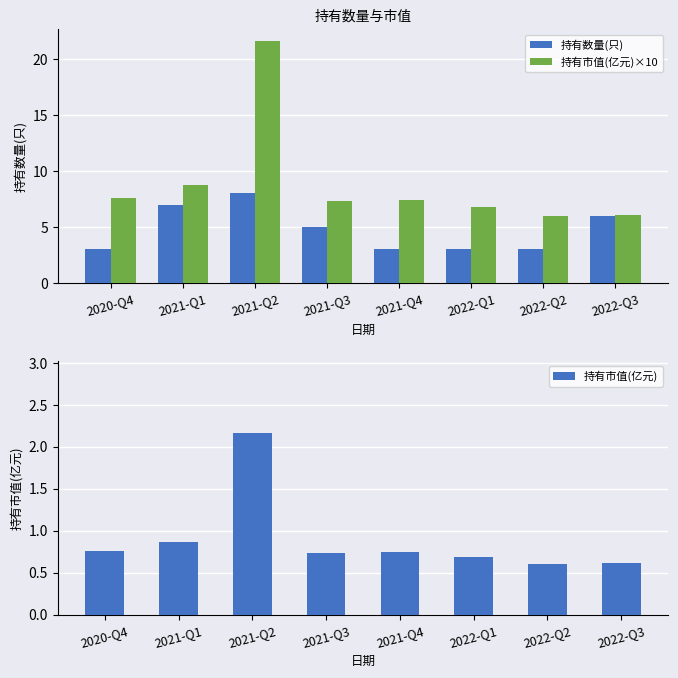

At which label does 持有市值(亿元)×10 first exceed 7?

2020-Q4